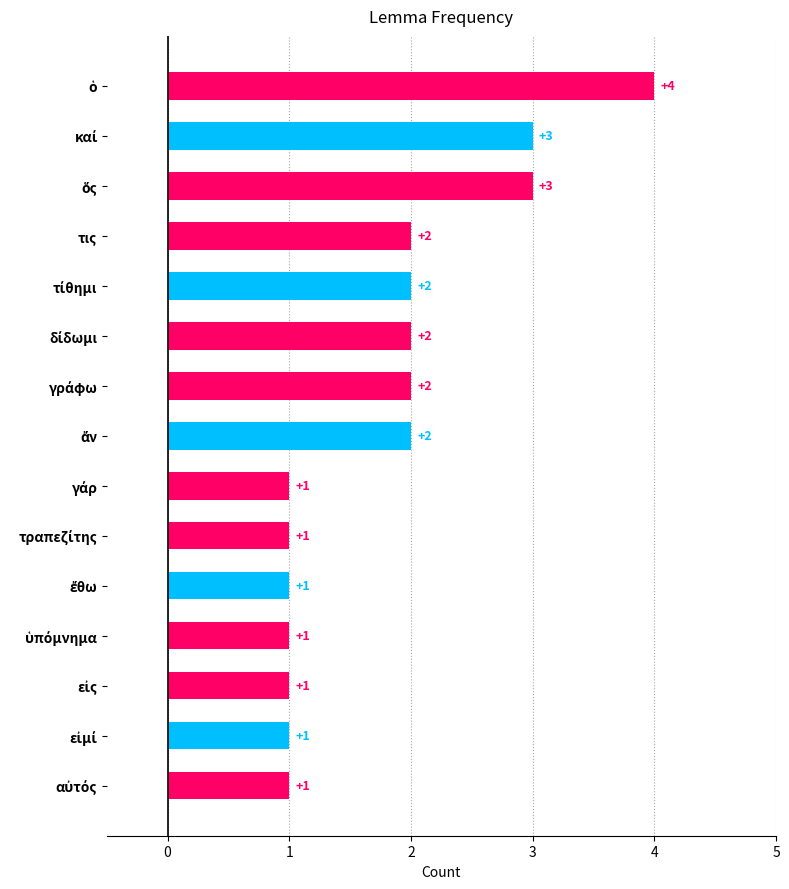

Reading top to bottom, what are all the values shown in this chart?

4	3	3	2	2	2	2	2	1	1	1	1	1	1	1